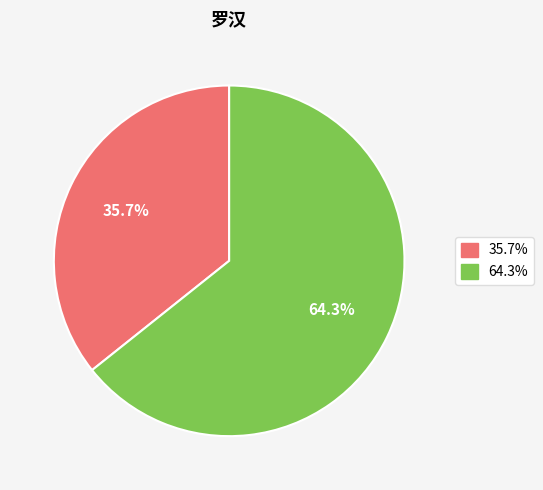

Is there a majority slice in this chart?

Yes